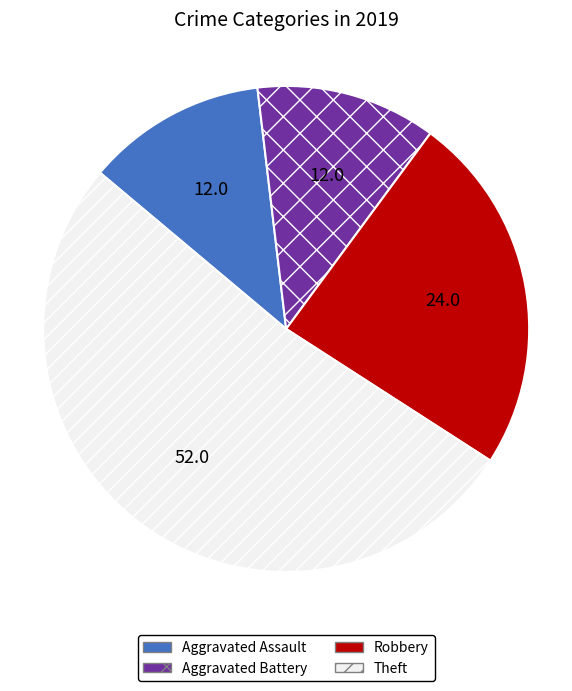

How many segments does this pie chart have?

4